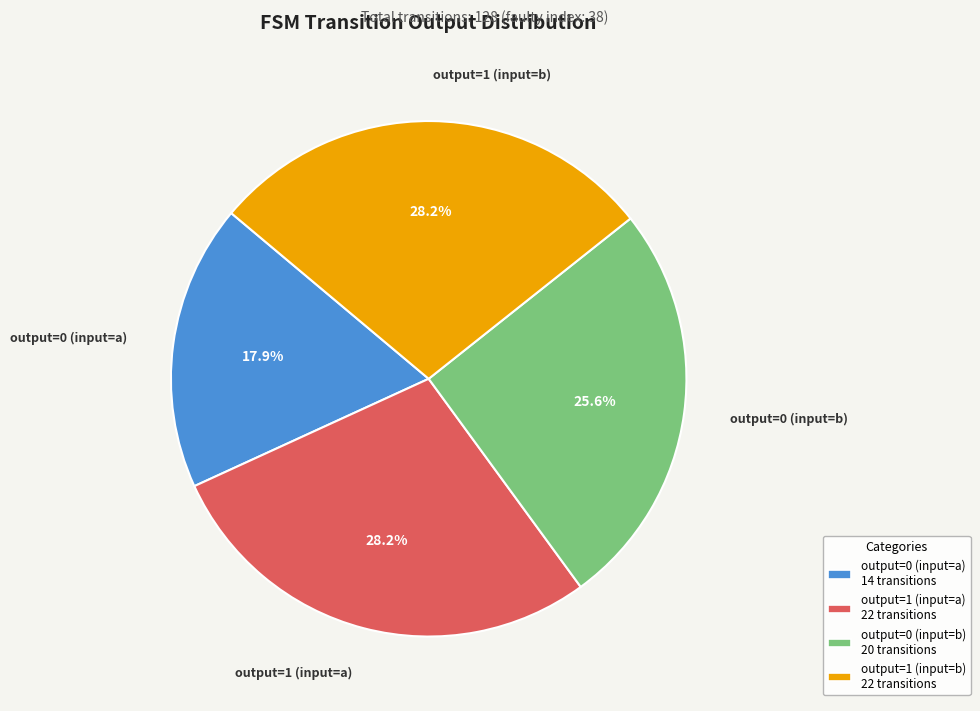

What is the smallest slice in the pie chart?

output=0 (input=a)